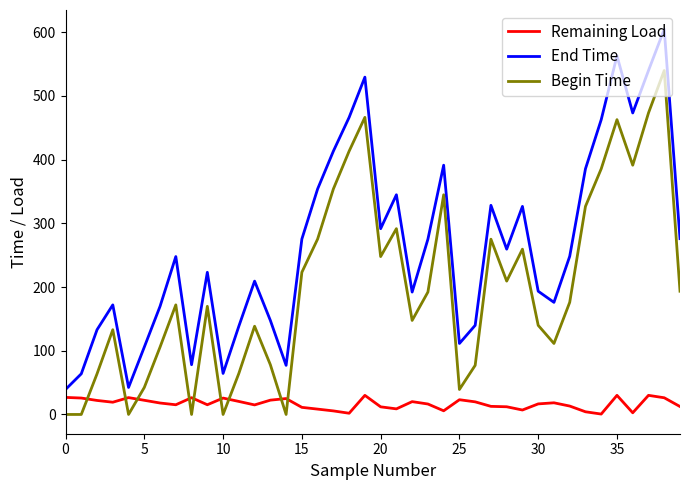

Rank the series by their maximum value, from lowest to highest.

Remaining Load, Begin Time, End Time